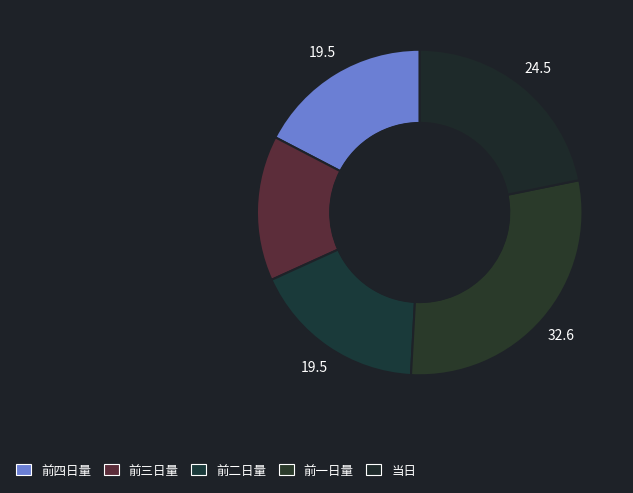

Which has a higher value, 当日 or 前四日量?

当日